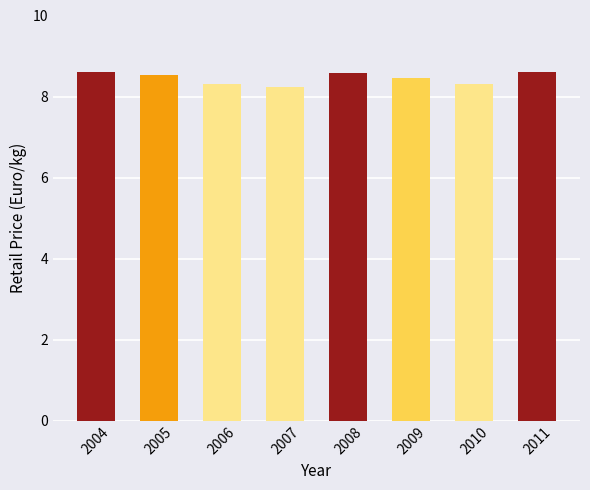

At which label is the value closest to 8?

2007